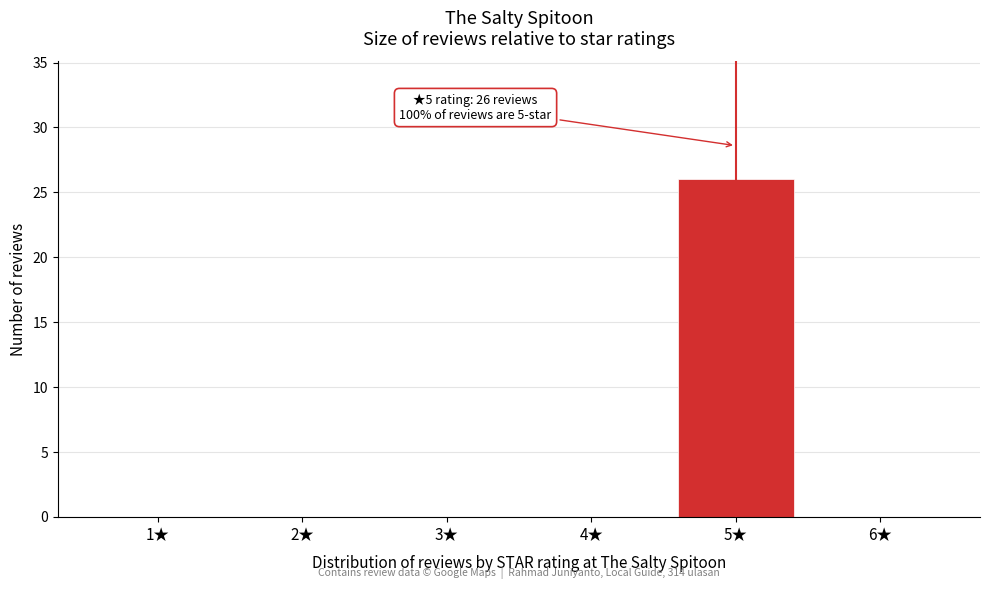

Over which range of the x-axis is the bar tallest?

4.5 to 5.5